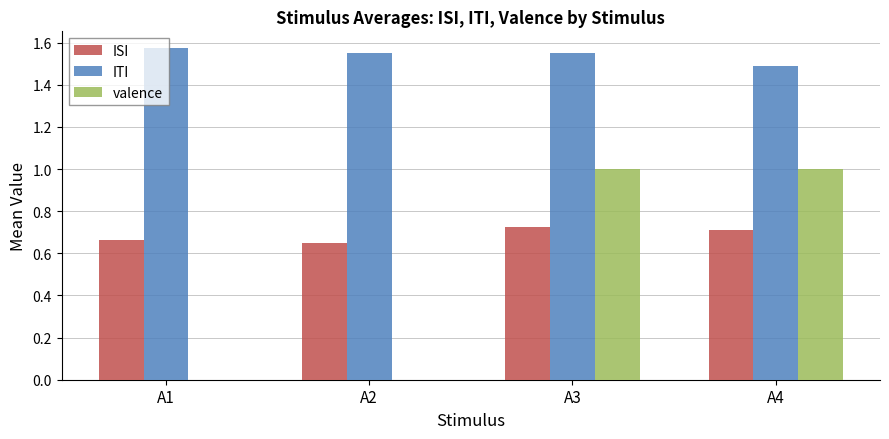

The value of ISI at A4 is 1.1. True or false?

False